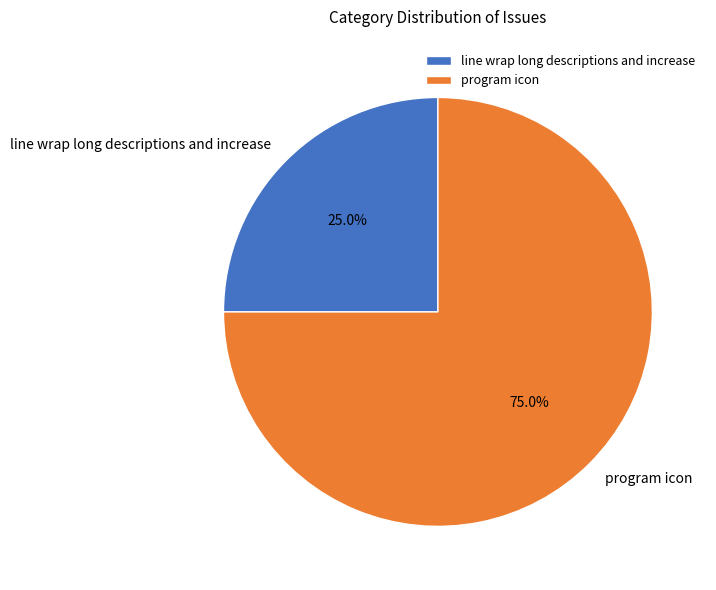

How many segments does this pie chart have?

2